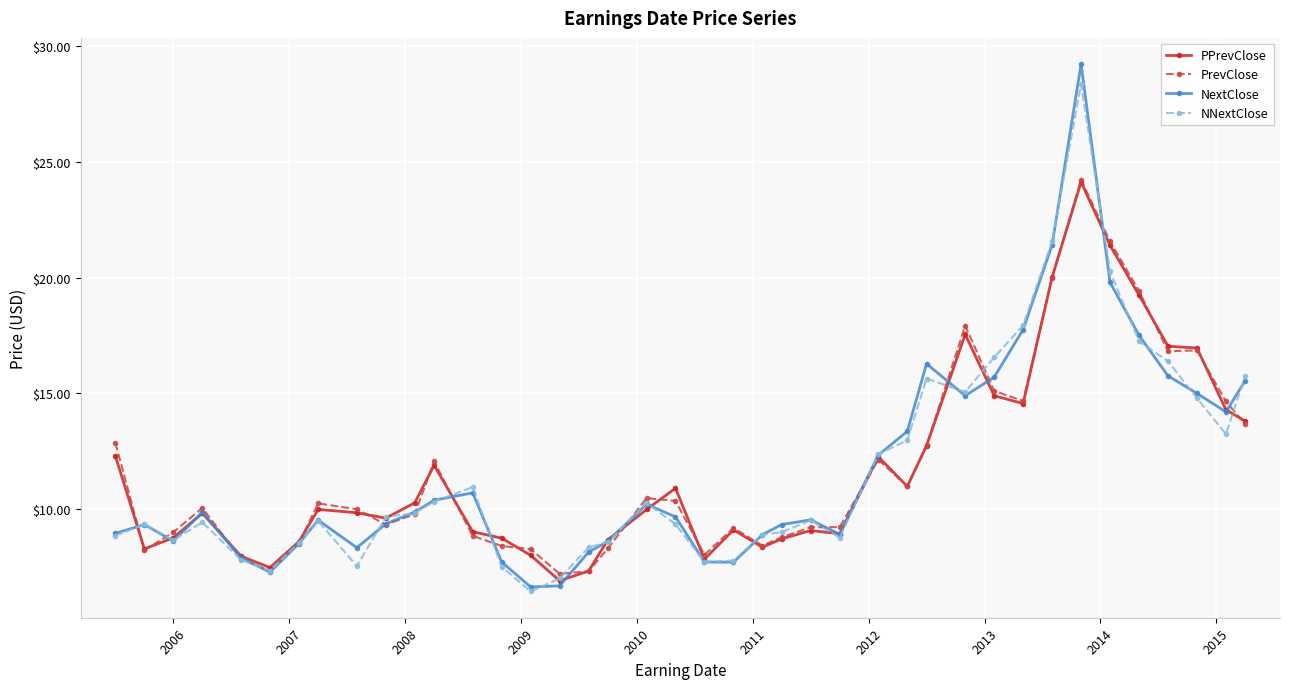

Which series has the widest spread of values?

NextClose